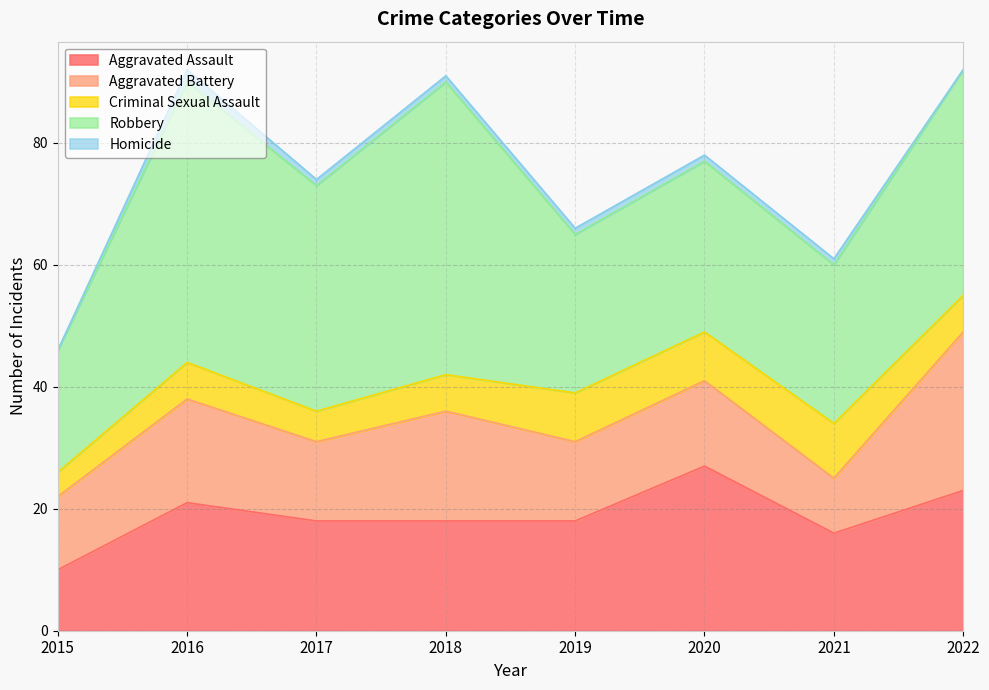

True or false: Robbery and Aggravated Battery intersect in this chart.

False